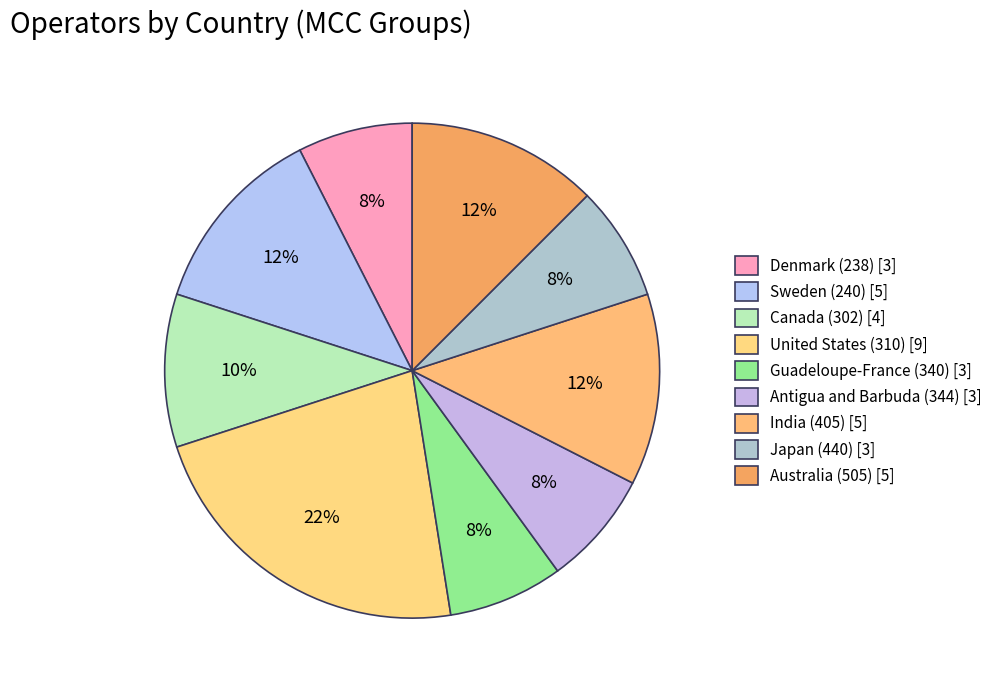

True or false: Australia (505) accounts for 12% of the total.

True